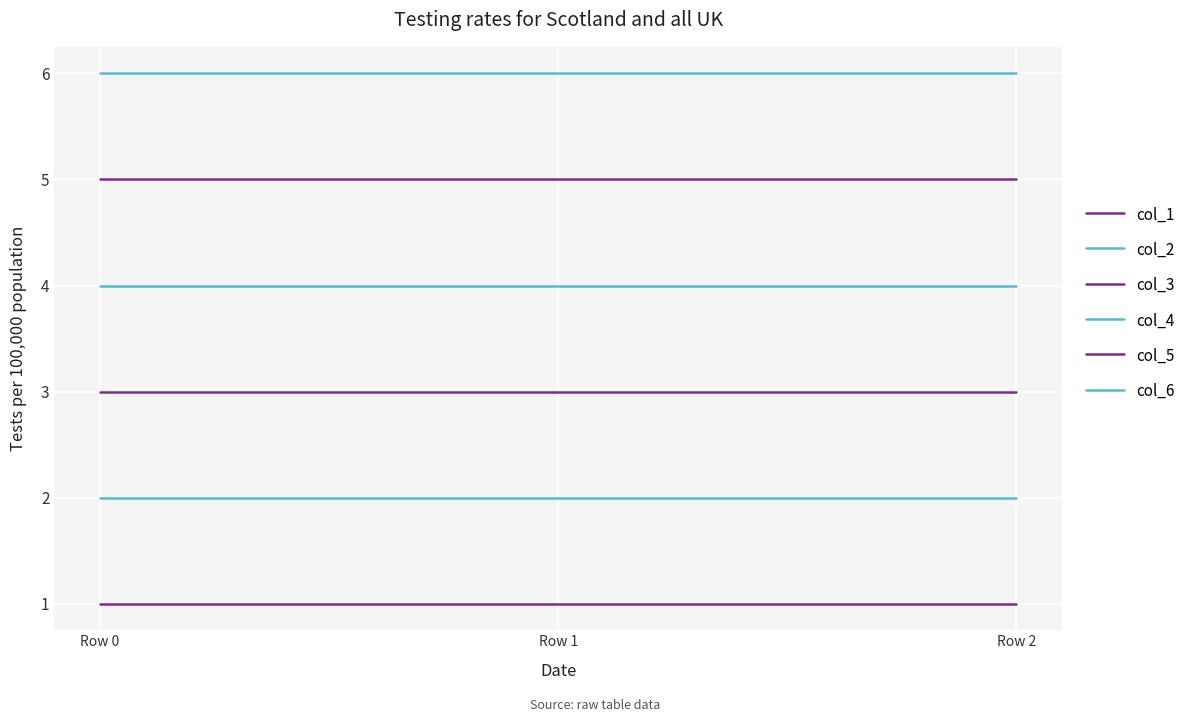

Reading right to left, what are all the values shown in this chart?

col_1: Row 2=1	Row 1=1	Row 0=1
col_2: Row 2=2	Row 1=2	Row 0=2
col_3: Row 2=3	Row 1=3	Row 0=3
col_4: Row 2=4	Row 1=4	Row 0=4
col_5: Row 2=5	Row 1=5	Row 0=5
col_6: Row 2=6	Row 1=6	Row 0=6